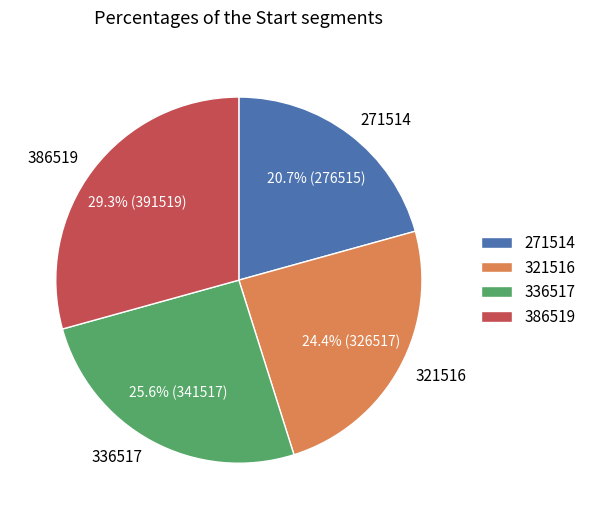

Is 271514 the majority of the pie?

No